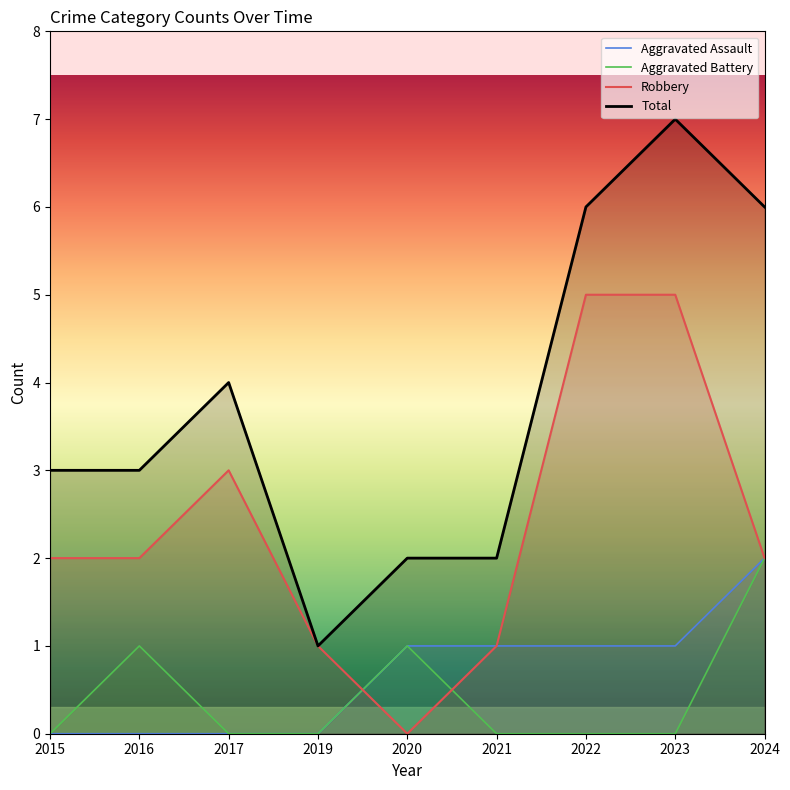

Where do Robbery and Aggravated Assault first cross each other?

2019 and 2020